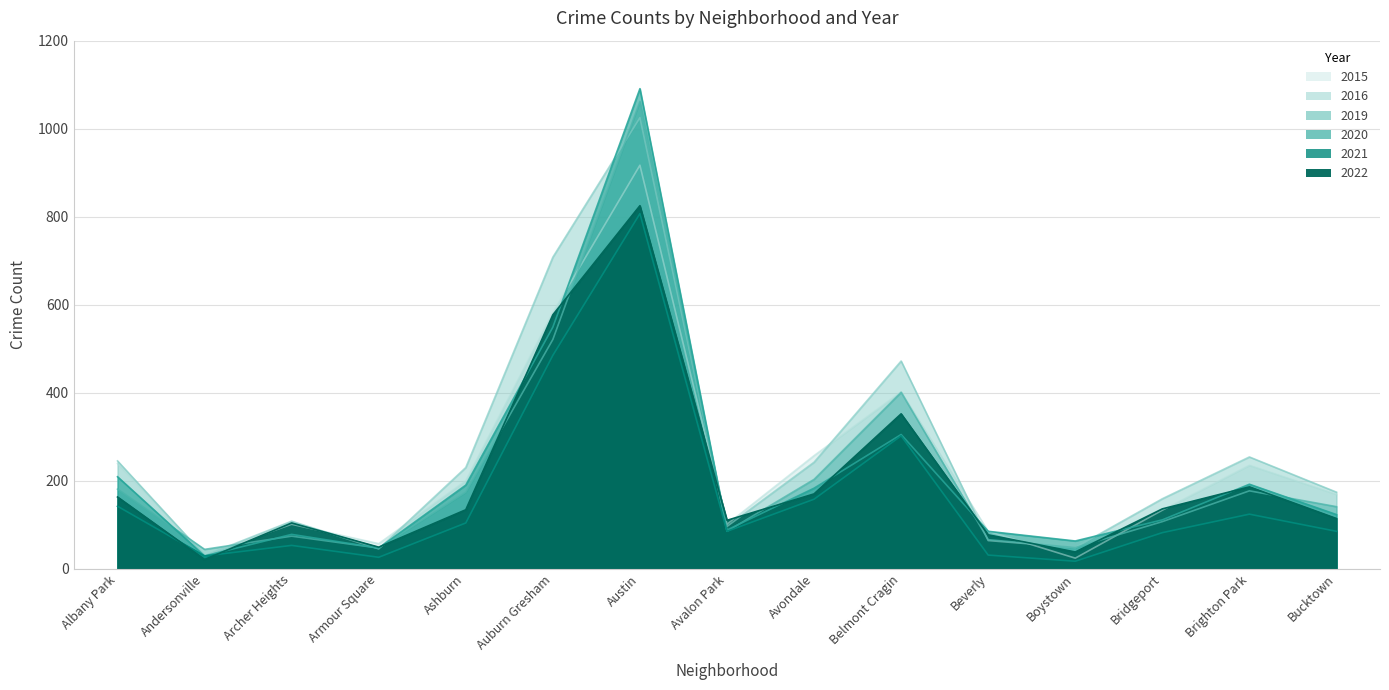

Where is 2016 nearest to the value 527?

Belmont Cragin